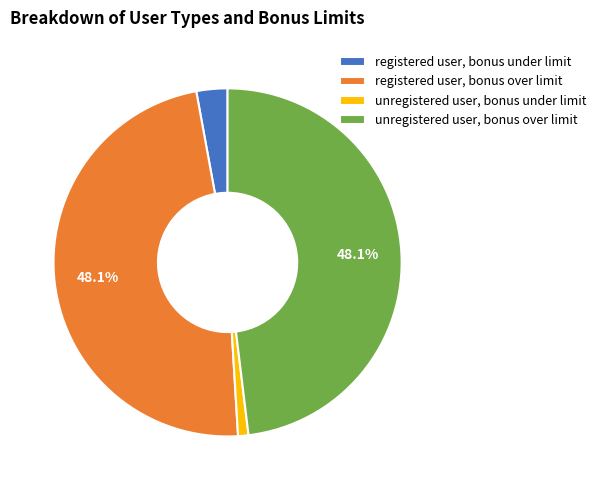

Is the sum of unregistered user, bonus under limit and registered user, bonus under limit greater than half?

No